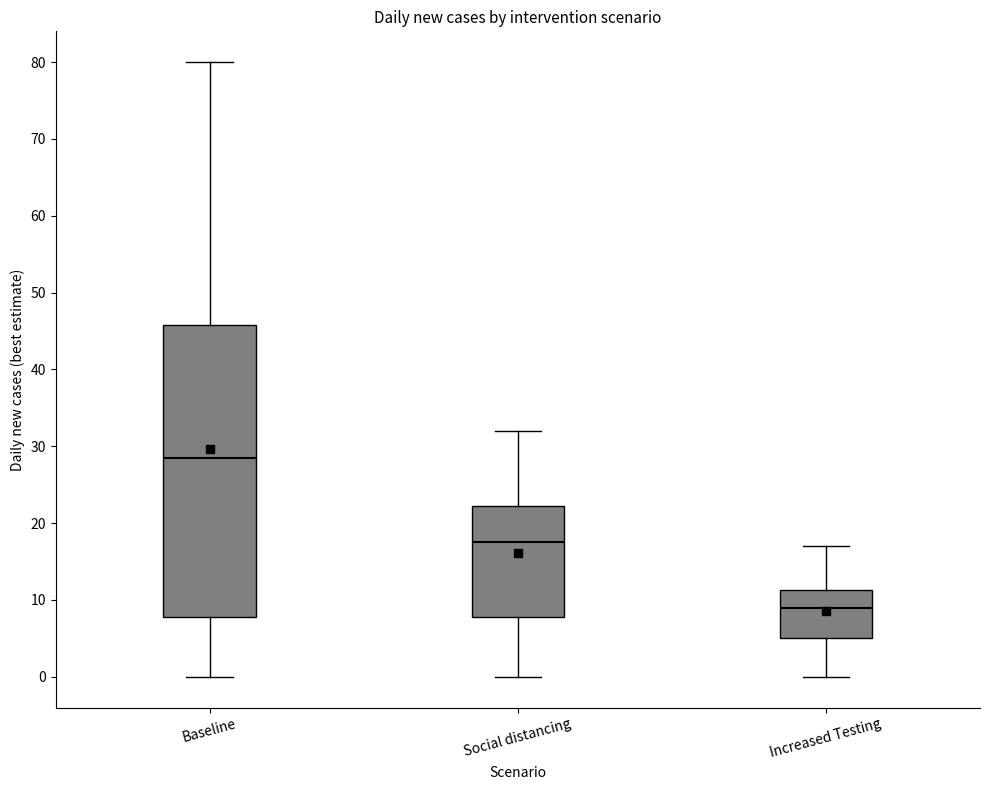

Reading left to right, transcribe this box plot: for each box, give where its median line is, the range the box spans, and where its two whiskers end, as read against the y-axis. The values are not printed on the chart, so give them approximately, as read against the axis.

Baseline: median 29, box 8 to 46, whiskers 0 to 80
Social distancing: median 18, box 8 to 22, whiskers 0 to 32
Increased Testing: median 9, box 5 to 11, whiskers 0 to 17